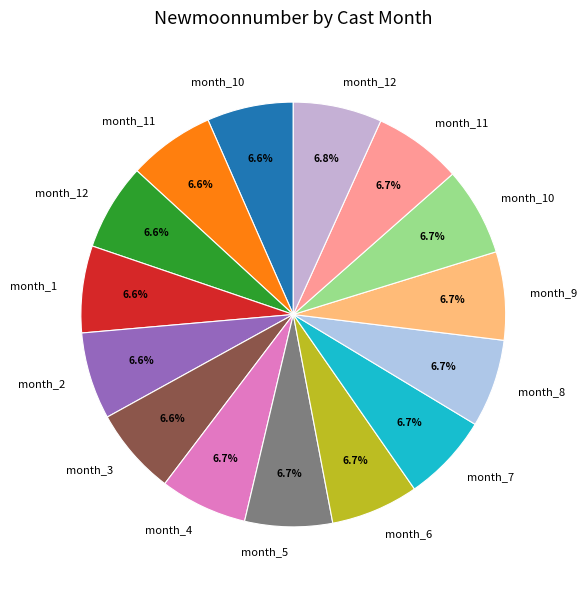

How many slices are in this pie chart?

15